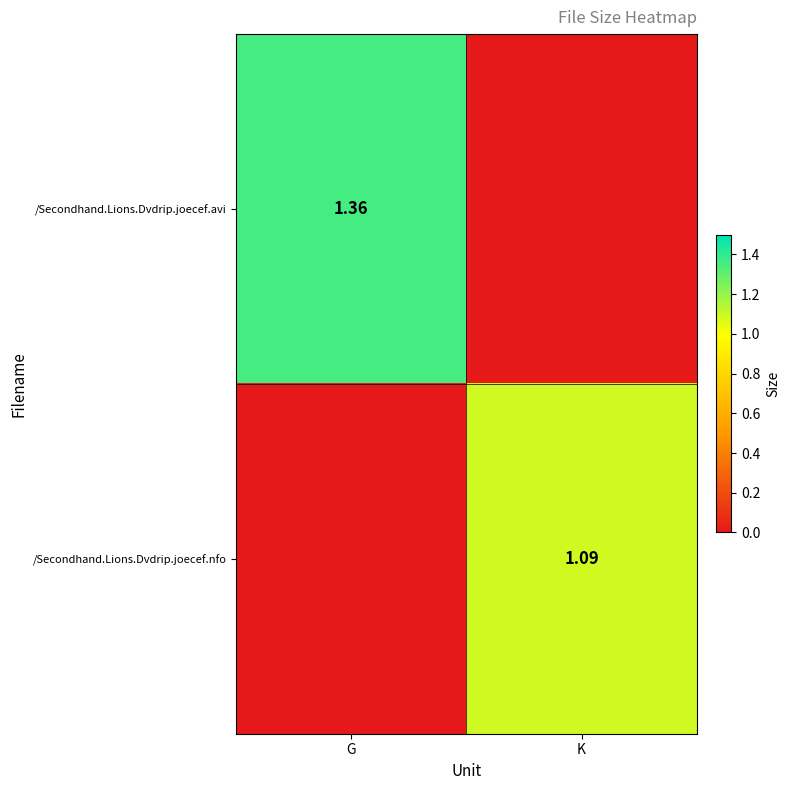

What is the difference between the maximum and minimum values in the /Secondhand.Lions.Dvdrip.joecef.nfo series?

1.1